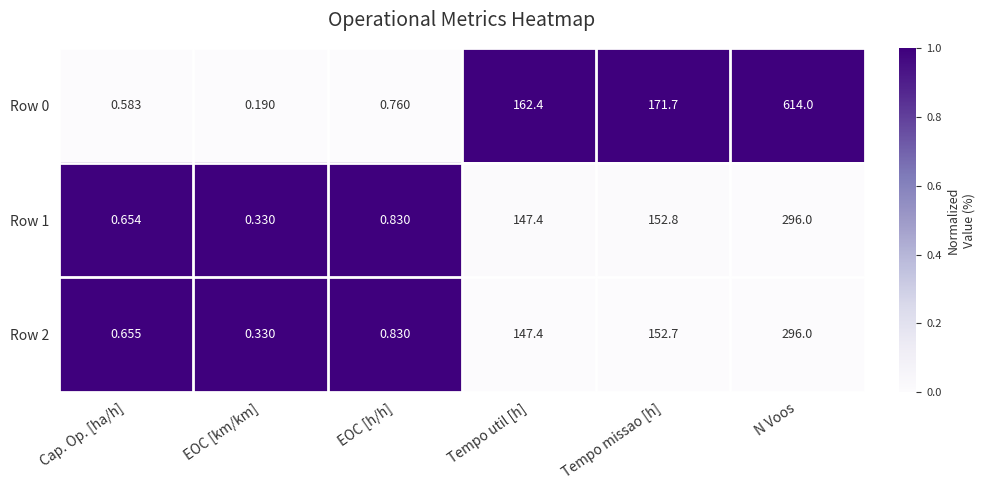

Is the value of Row 2 at Tempo missao [h] greater than the value of Row 1 at EOC [h/h]?

Yes